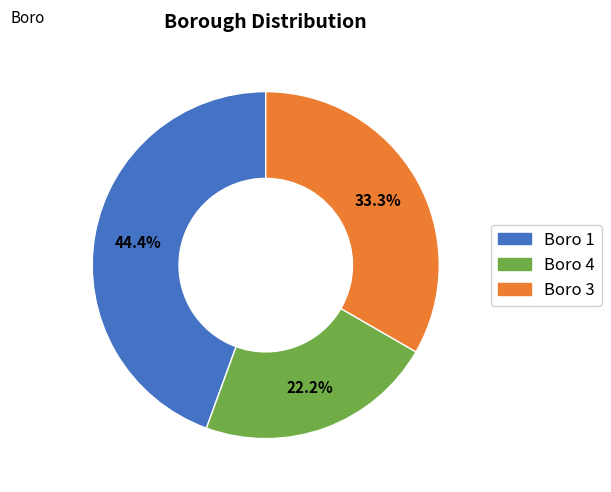

How many slices are in this pie chart?

3